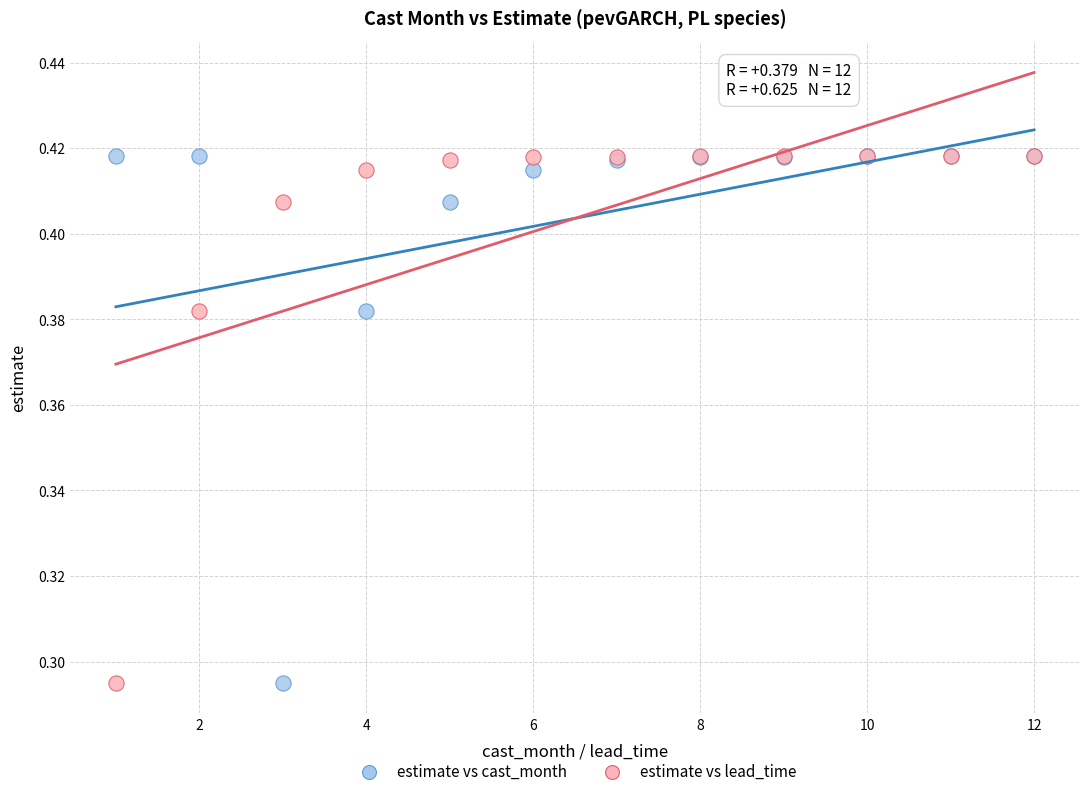

What are all the series names shown in the legend?

estimate vs cast_month, estimate vs lead_time